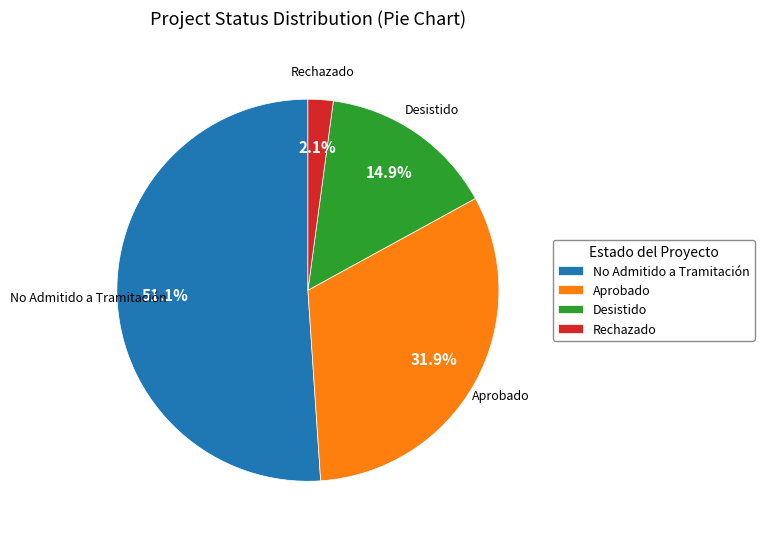

True or false: Aprobado accounts for 19% of the total.

False